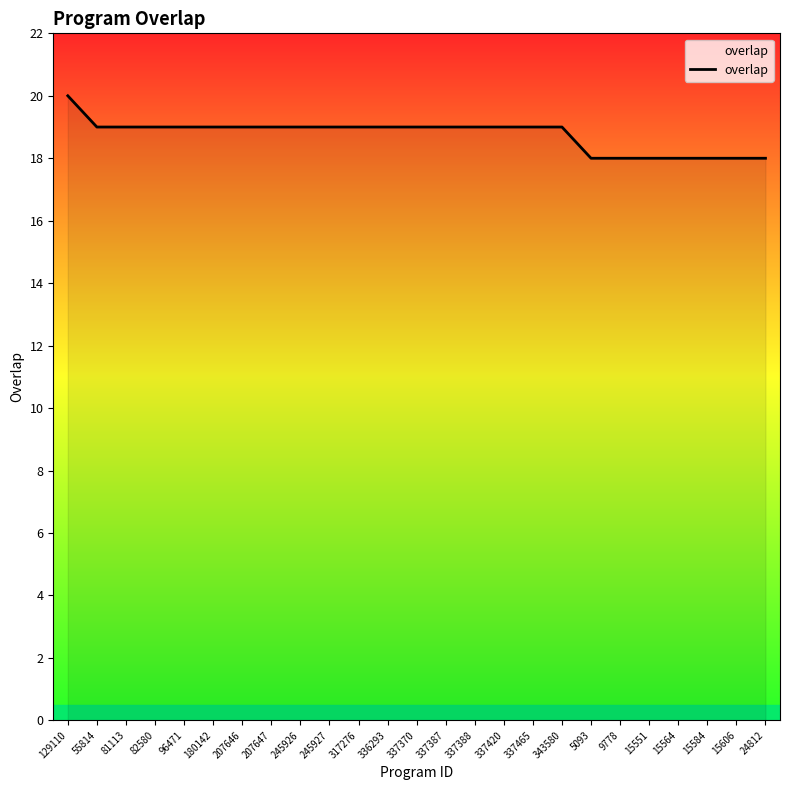

Does the chart display data point markers on the line(s)?

No